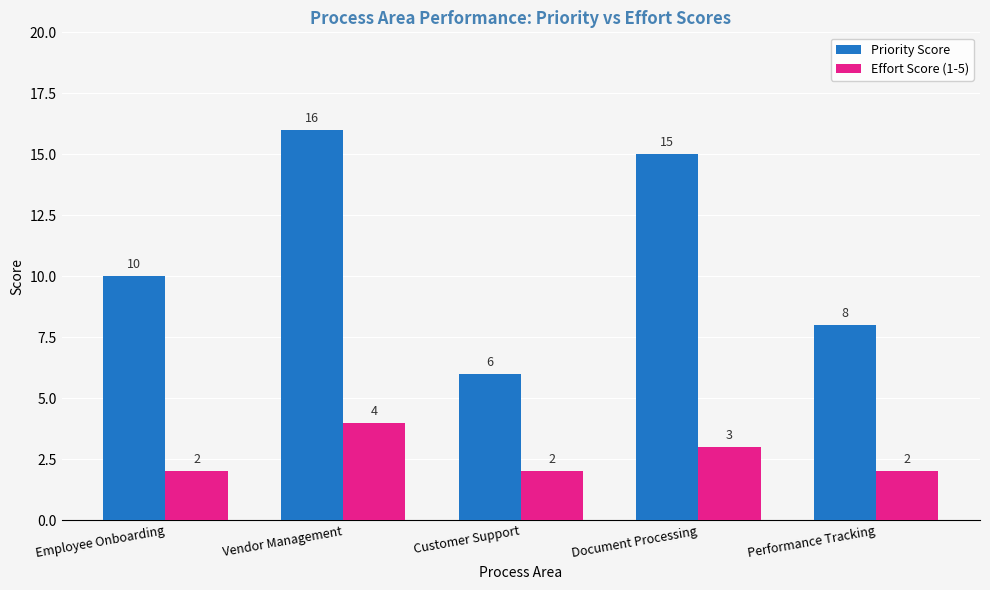

What is the label of the 1st bar from the left?

Employee Onboarding